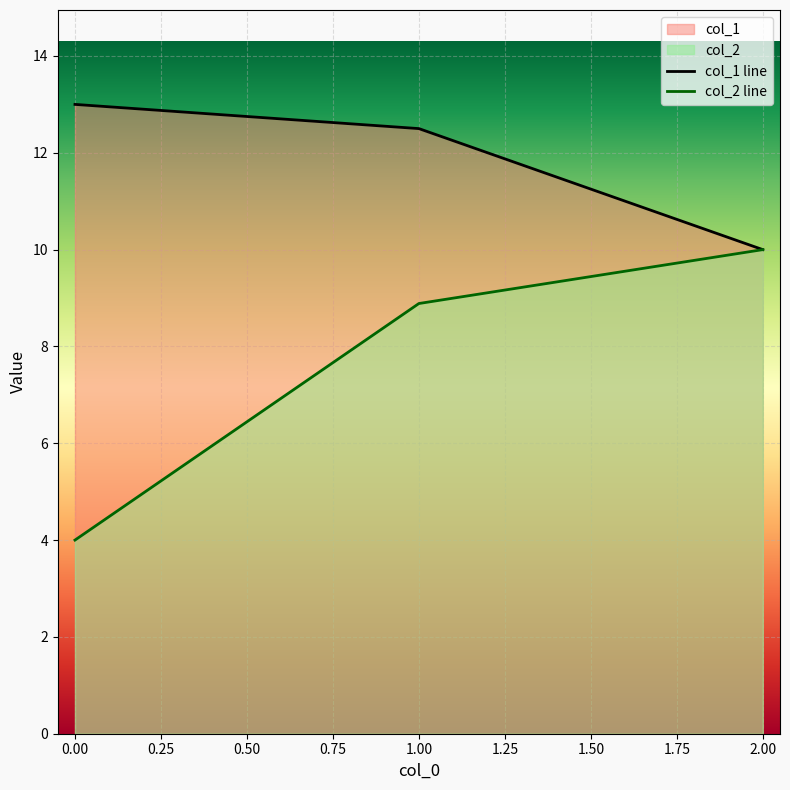

True or false: col_2 has a value of 6.6 at 2.

False